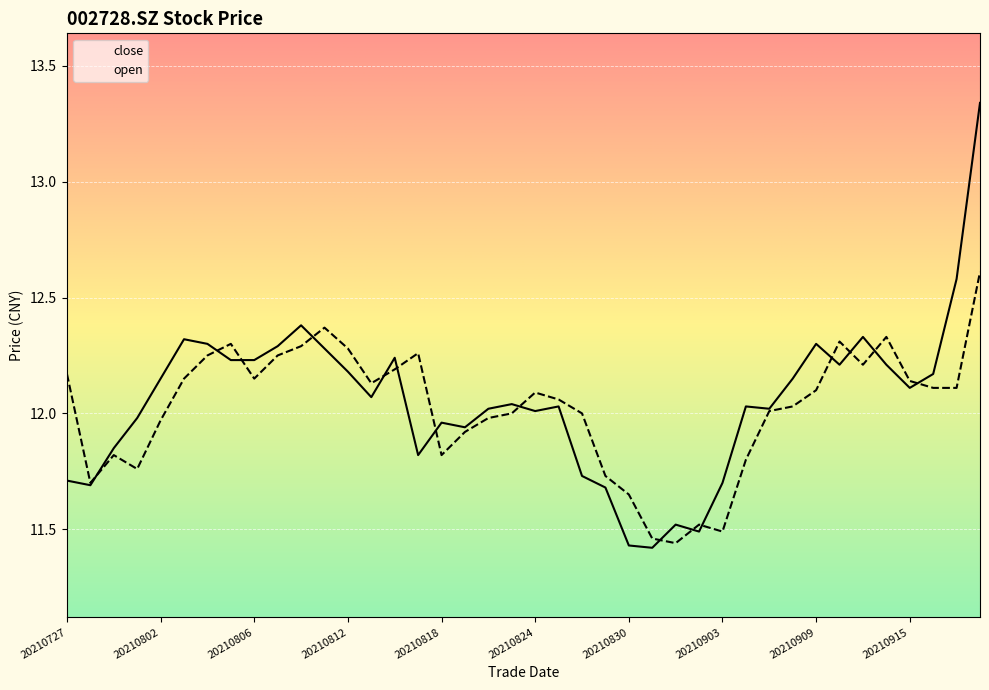

At which label is close closest to 12?

20210824